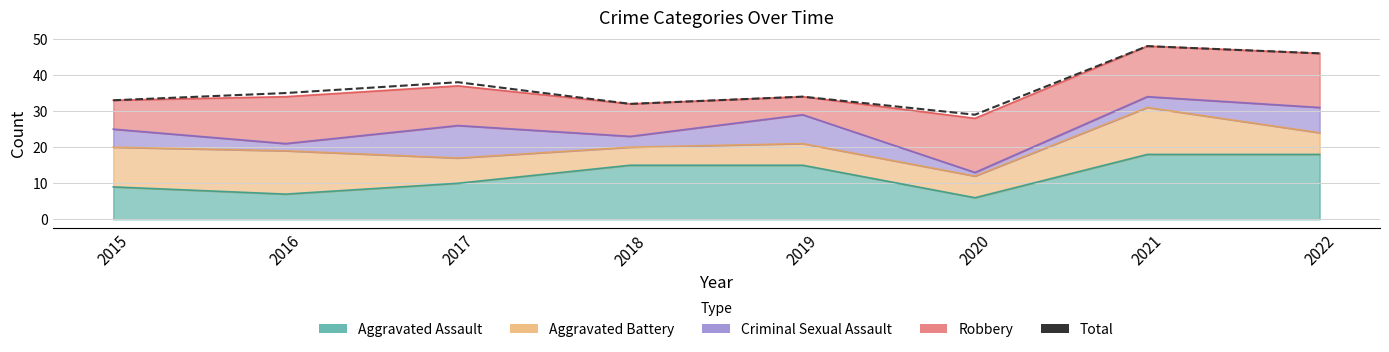

What is the difference between the values at 2015 and 2016?

2